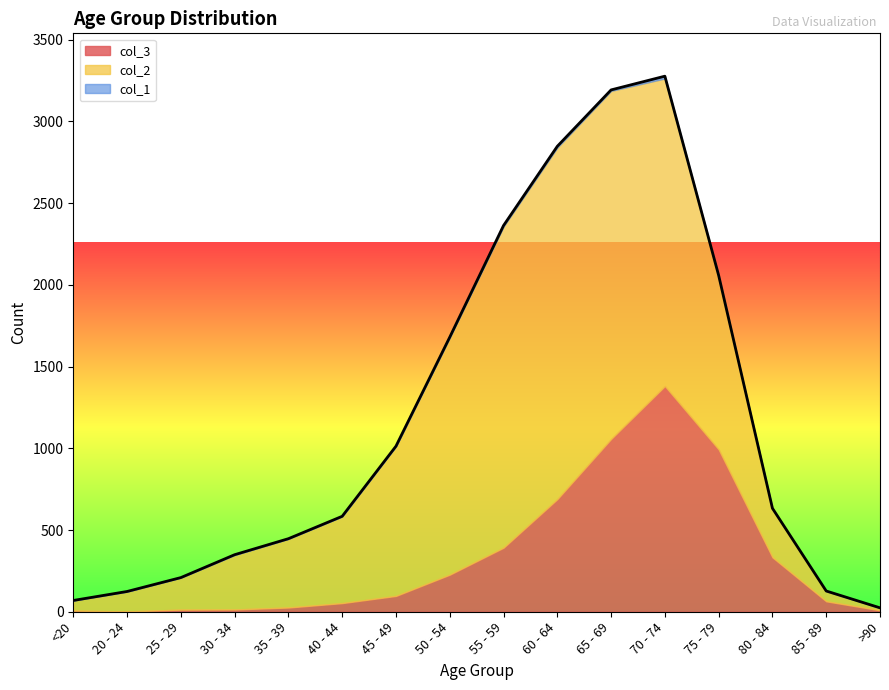

What is the difference between the col_1 values at 25 - 29 and 50 - 54?

3